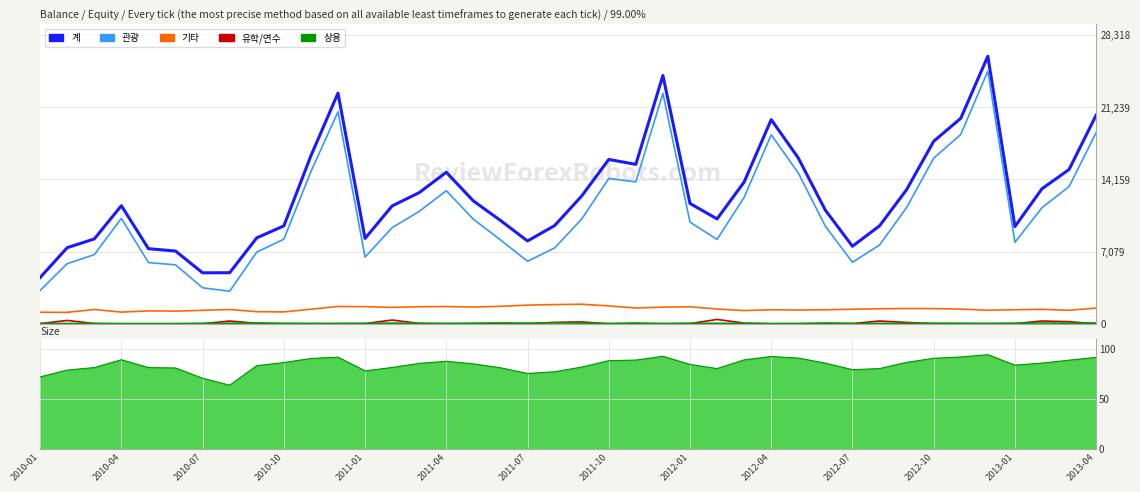

Between 21 and 38, which series saw the biggest shift?

계